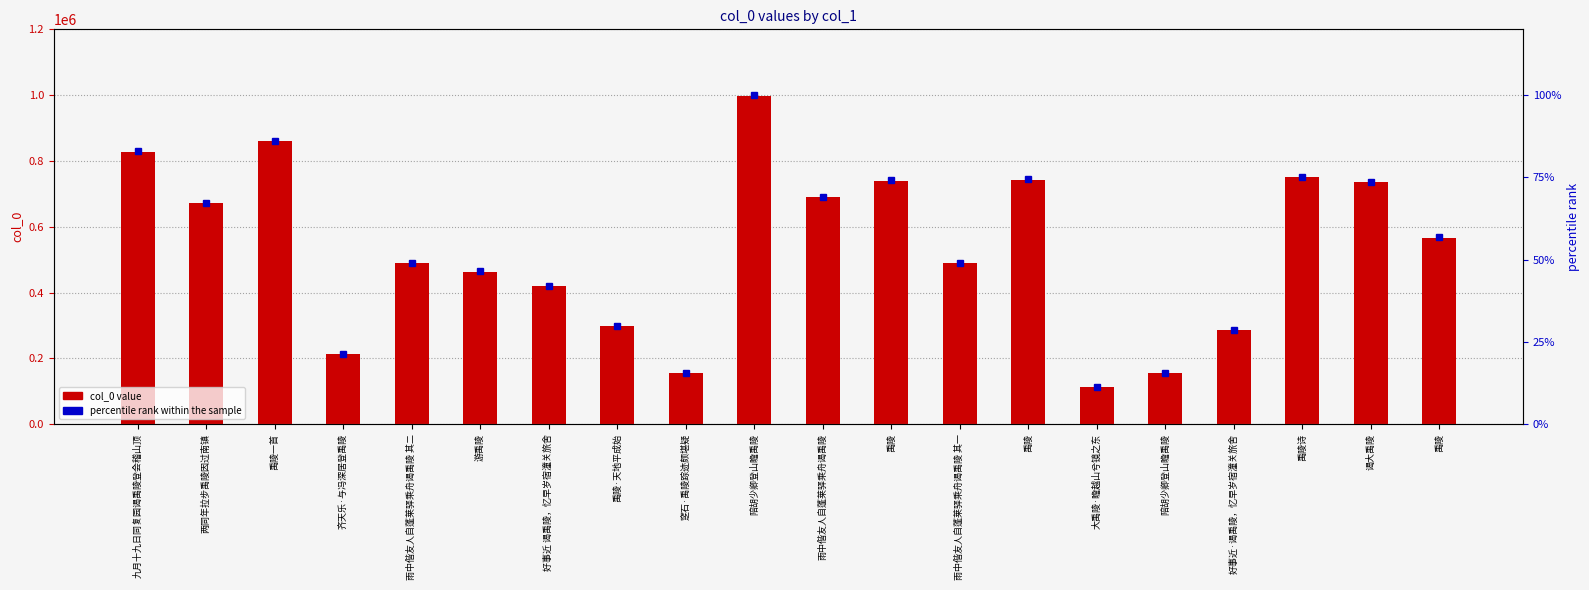

At which category is the sum across all series the highest?

陪胡少卿登山瞻禹陵